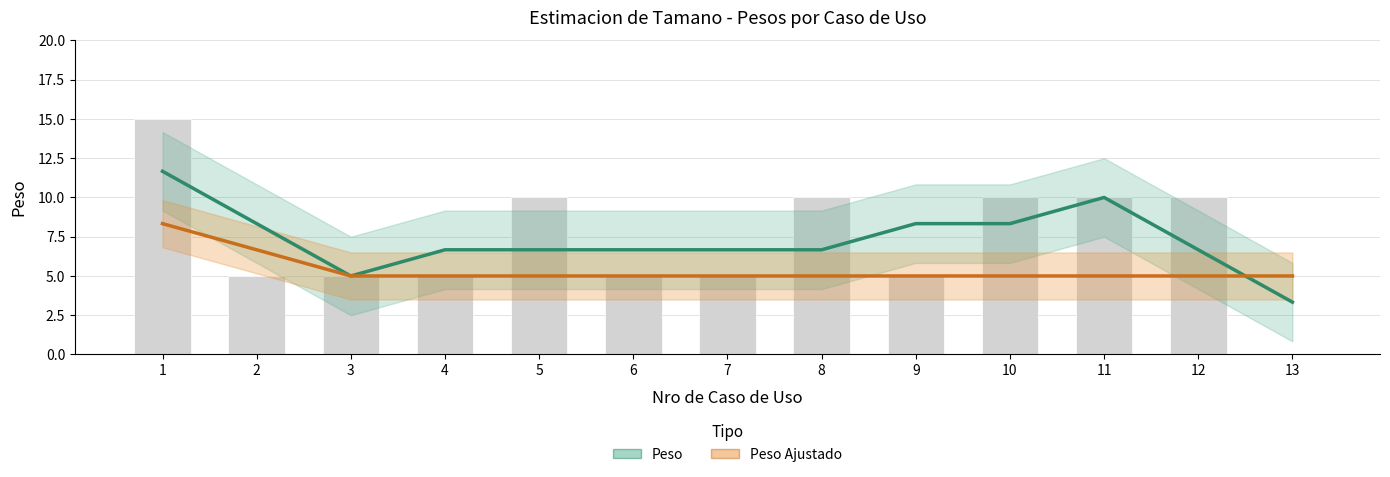

What is the approximate value of Peso at 7?

6.7